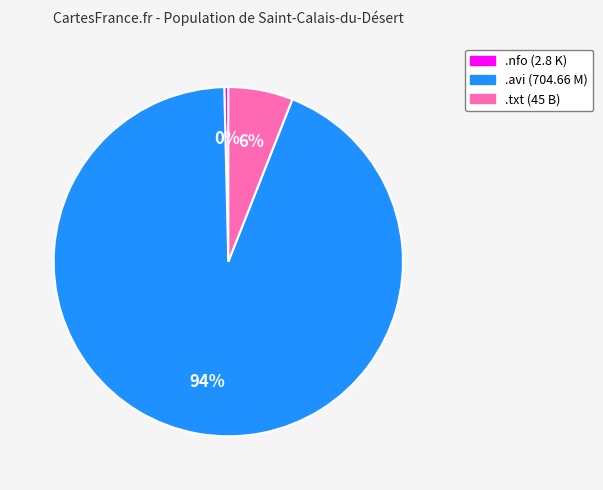

Is there any slice that represents more than half of the pie?

Yes